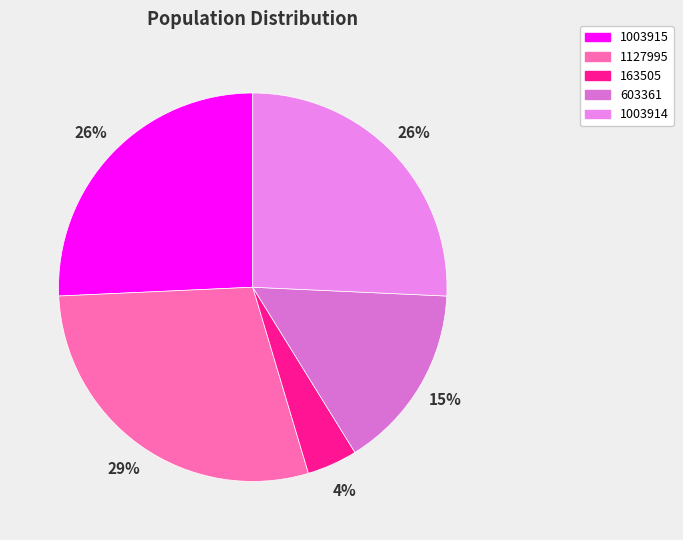

What percentage is the 1003915 slice, to the nearest percent?

26%